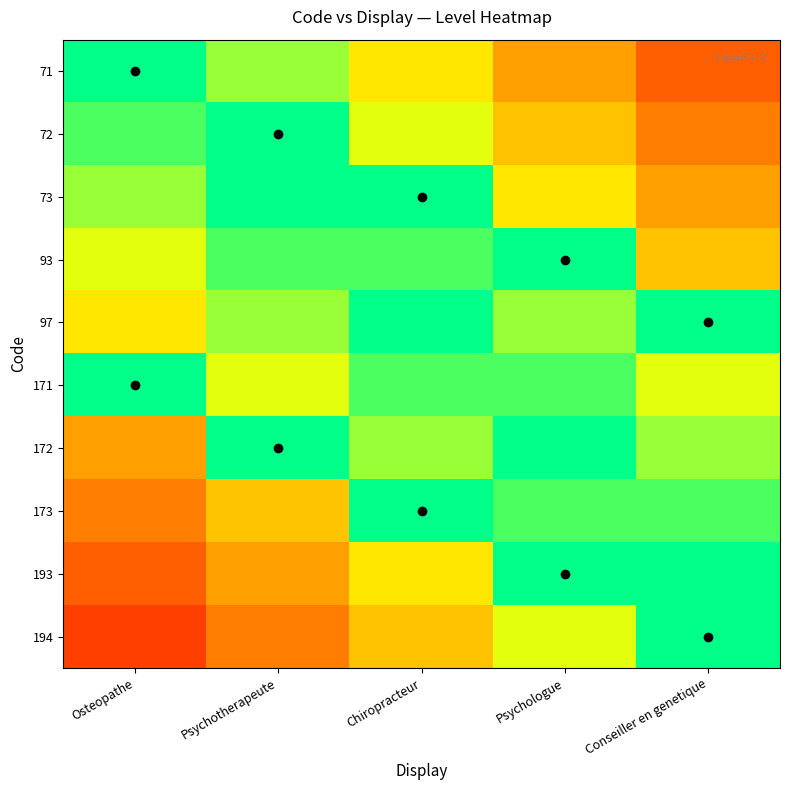

How many categories are shown in the chart?

5